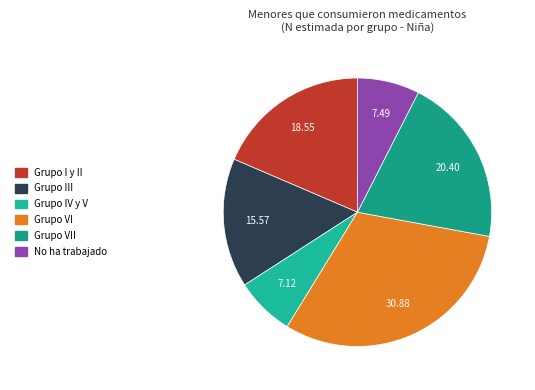

Which category has the biggest portion of the pie?

Grupo VI